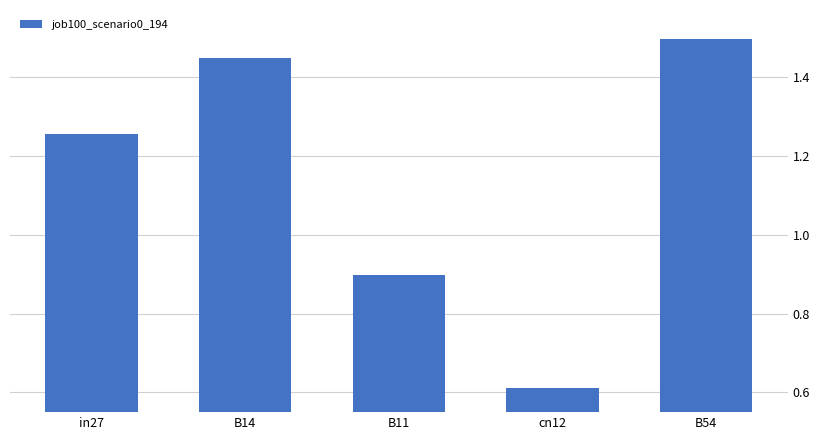

The chart shows a value of 0.4 at B14. True or false?

False